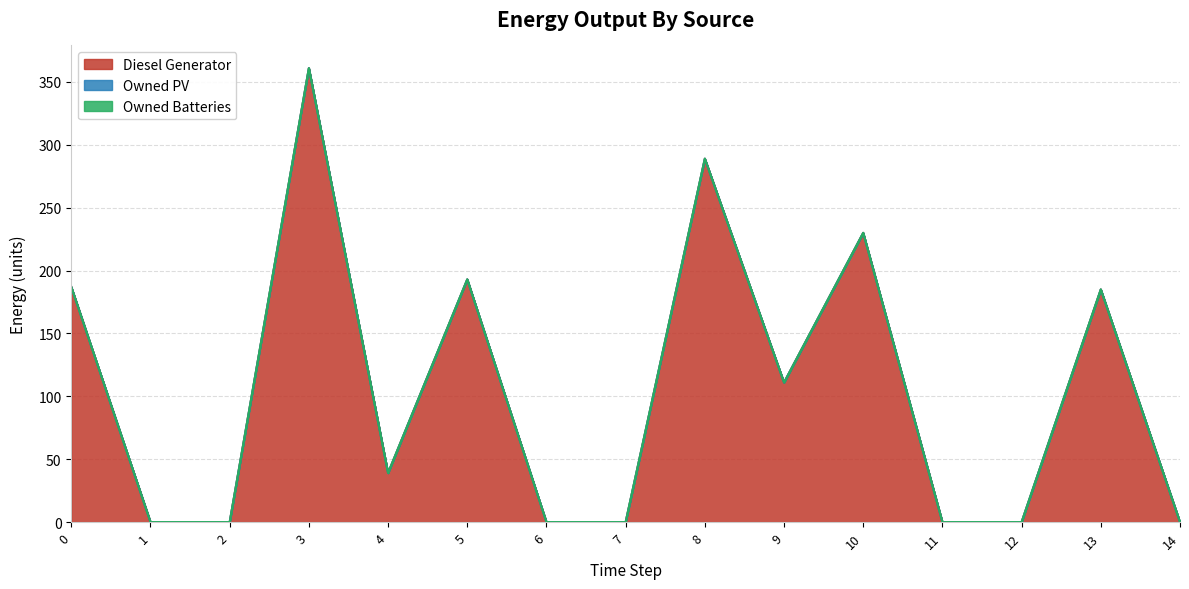

What are all the series names shown in the legend?

Diesel Generator, Owned PV, Owned Batteries